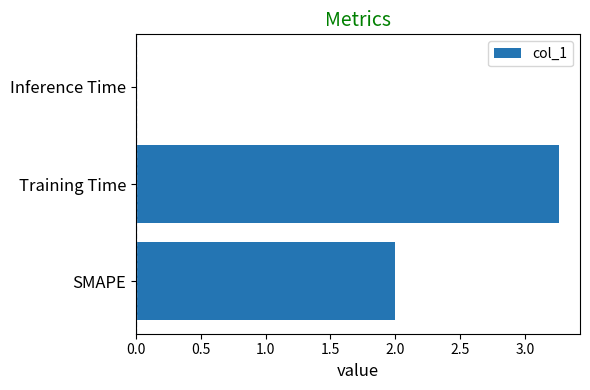

How many values are below 2?

1